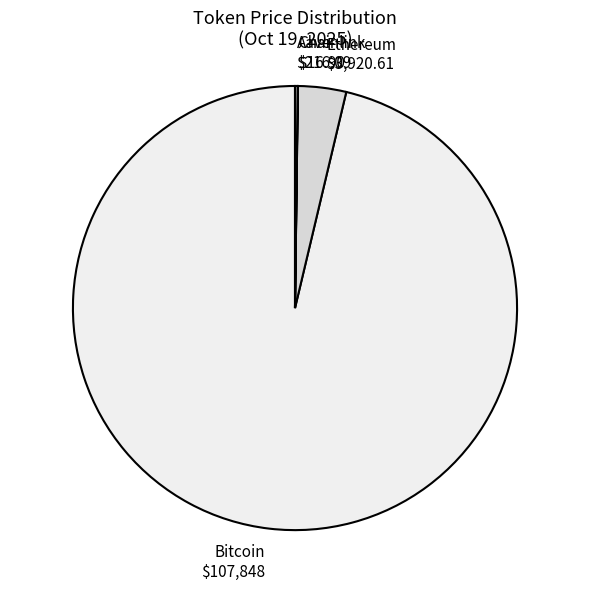

Is it true that Bitcoin $107,848 is 86% of the pie?

False